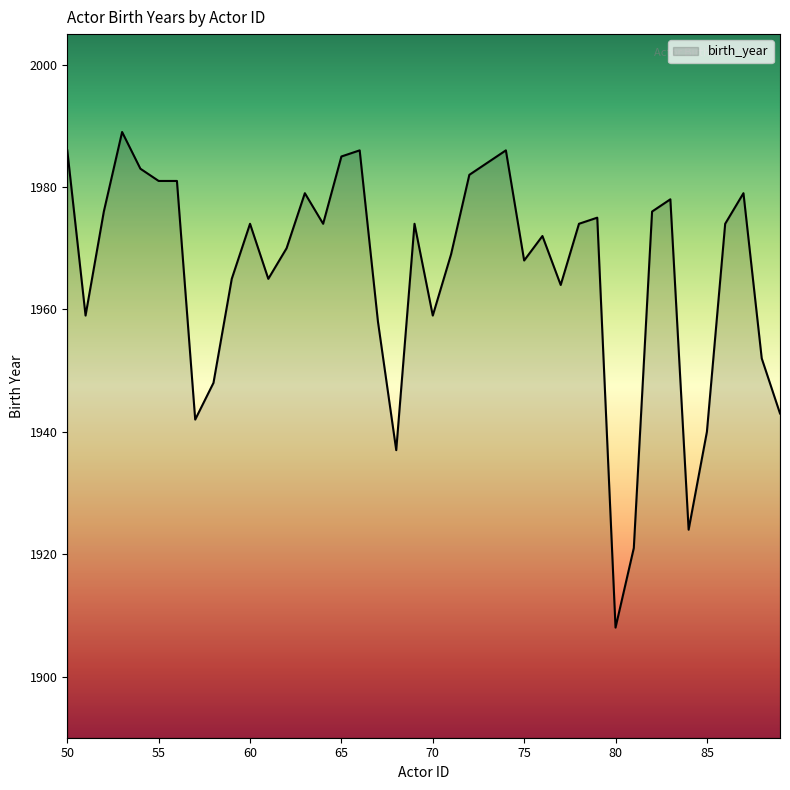

What is the minimum value shown in the chart?

1908